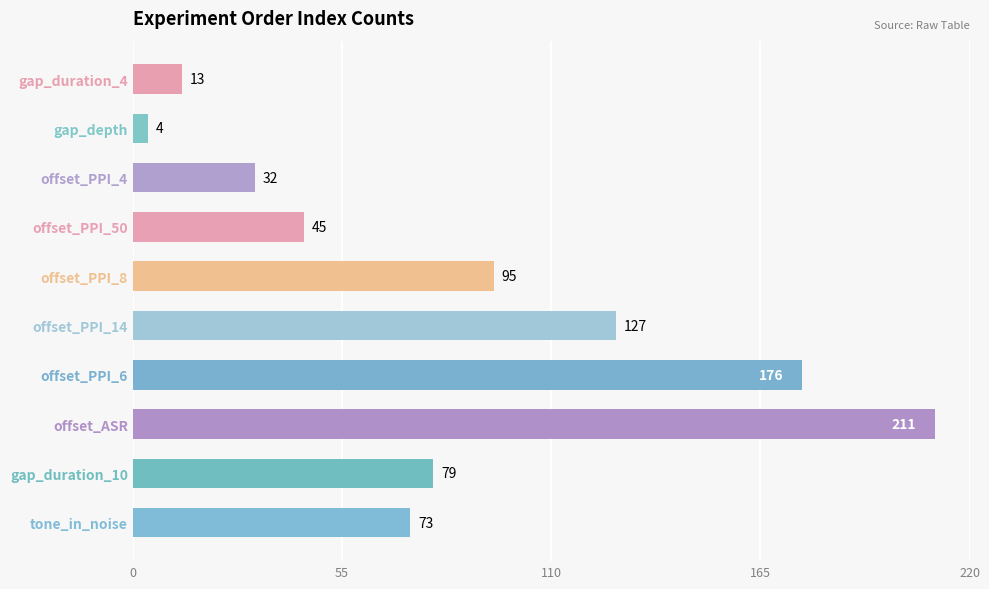

What value does the data have at offset_ASR, to the nearest 10?

210